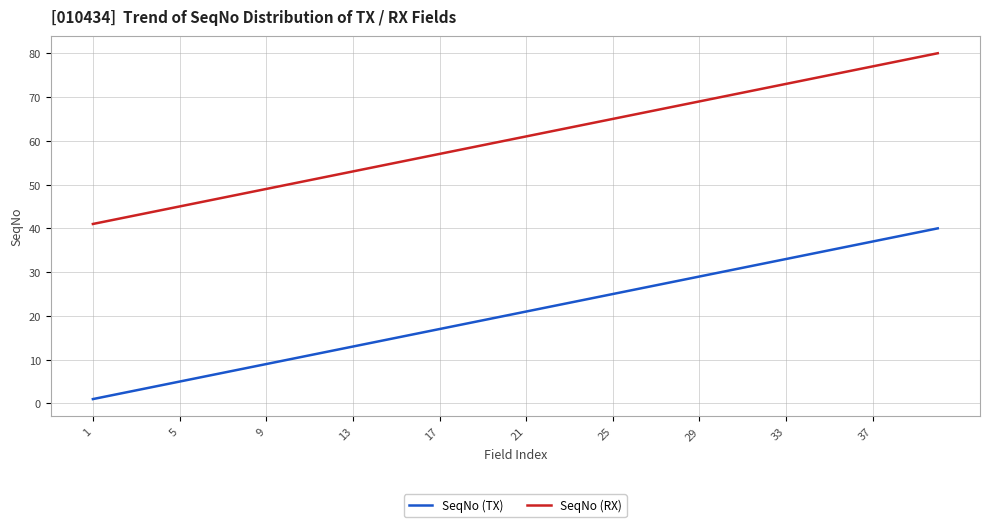

True or false: SeqNo (TX) and SeqNo (RX) intersect in this chart.

False